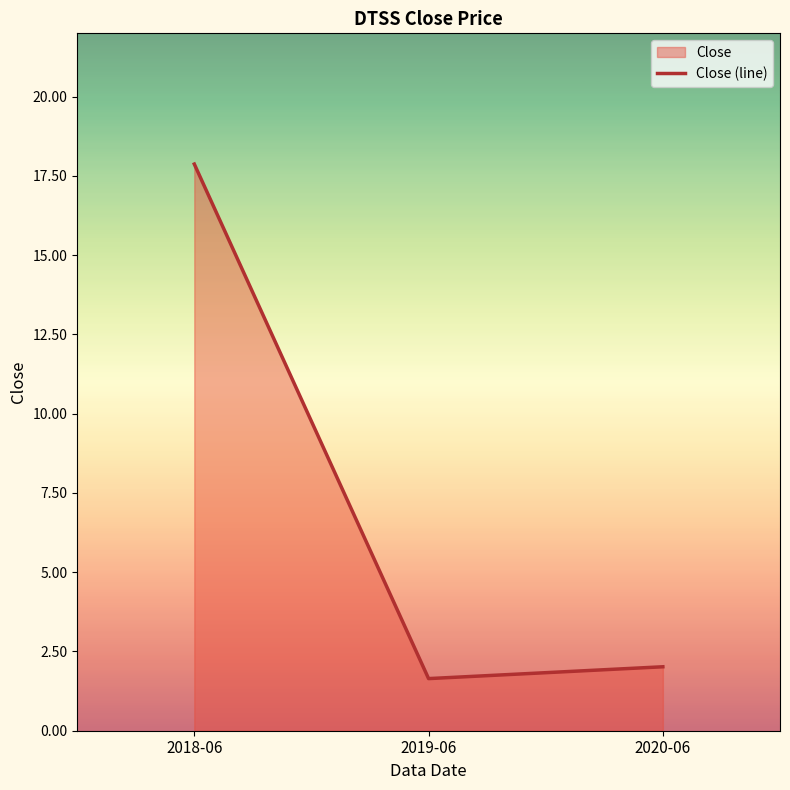

What is the difference between the values at 2019-06 and 2018-06?

16.2